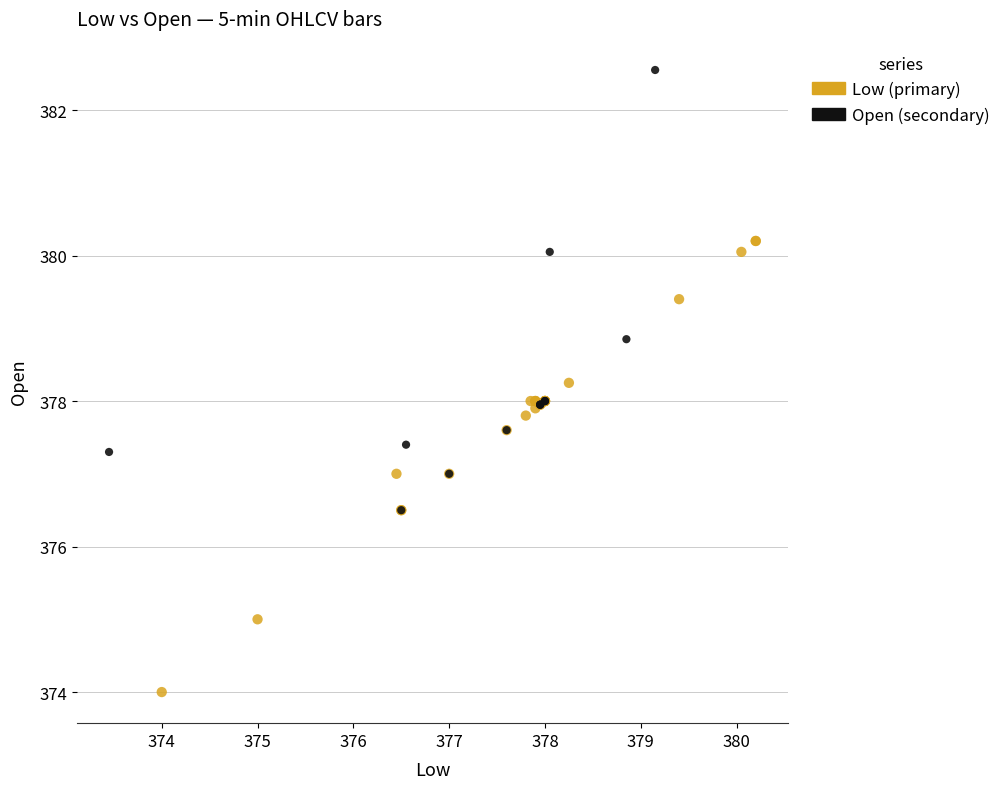

What are all the series names shown in the legend?

Low (primary), Open (secondary)